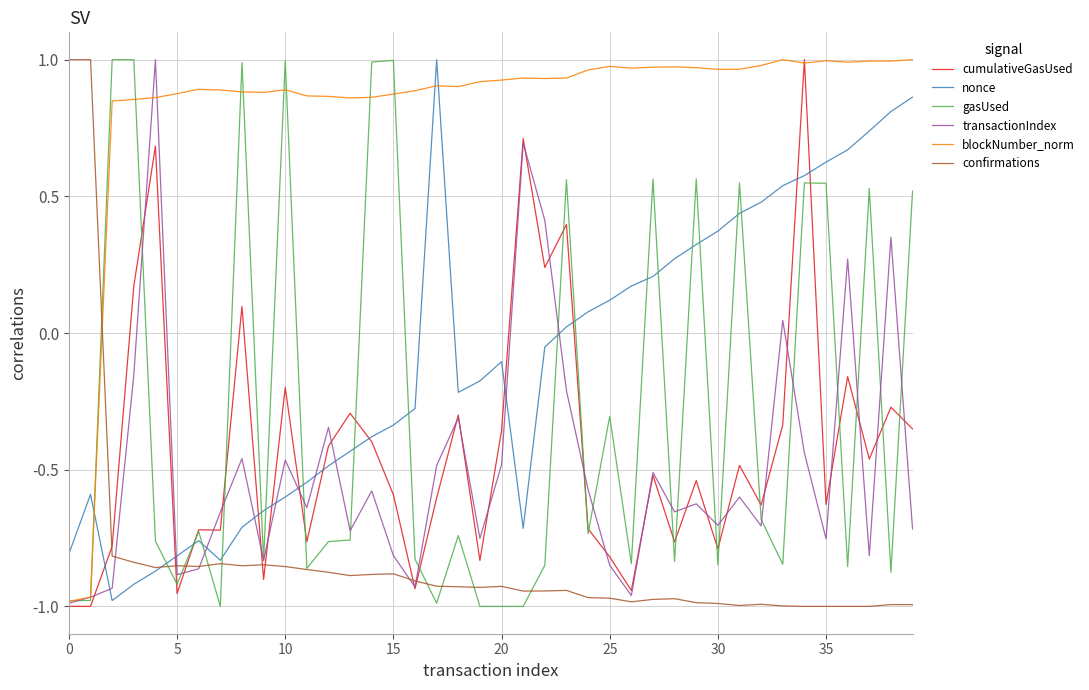

Count the number of data series in this chart.

6